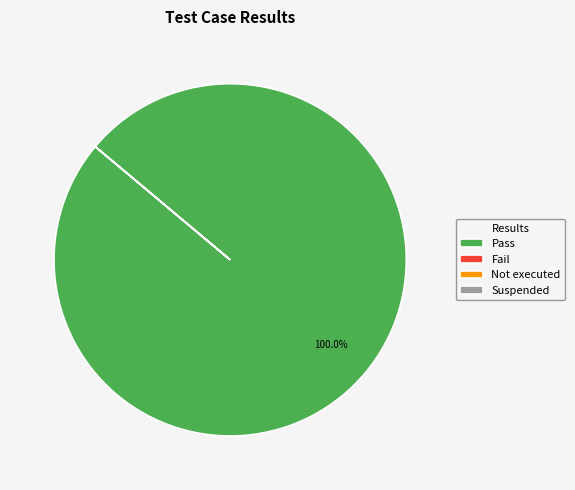

What is the largest slice in the pie chart?

Pass